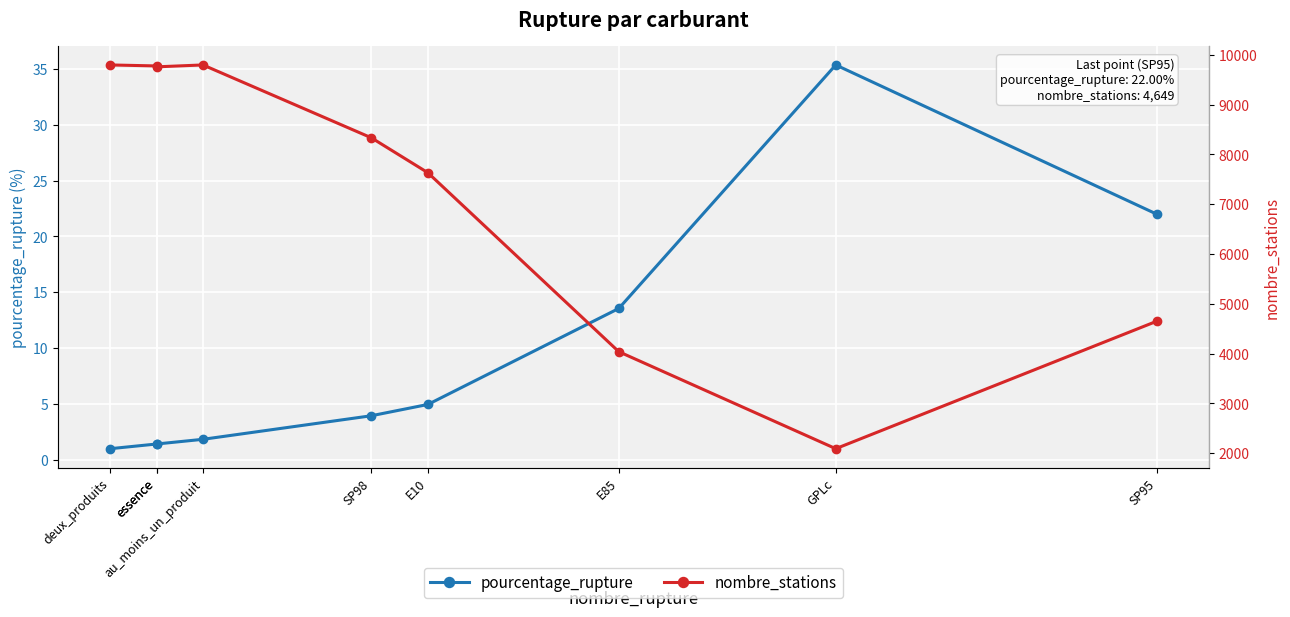

At which category does nombre_stations reach its first local valley?

essence